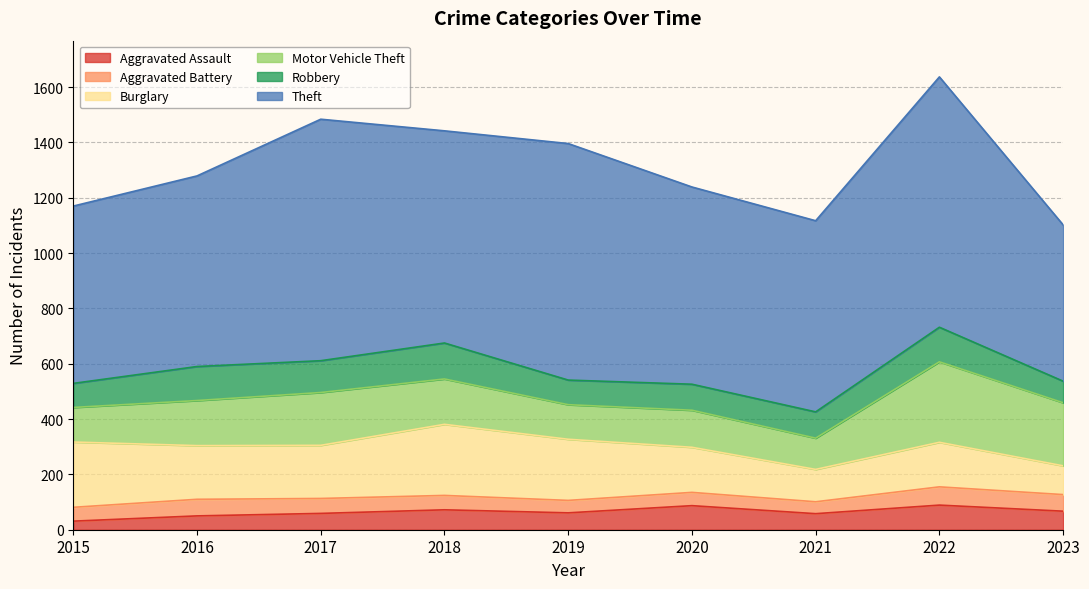

Which series has the largest range (max minus min)?

Theft